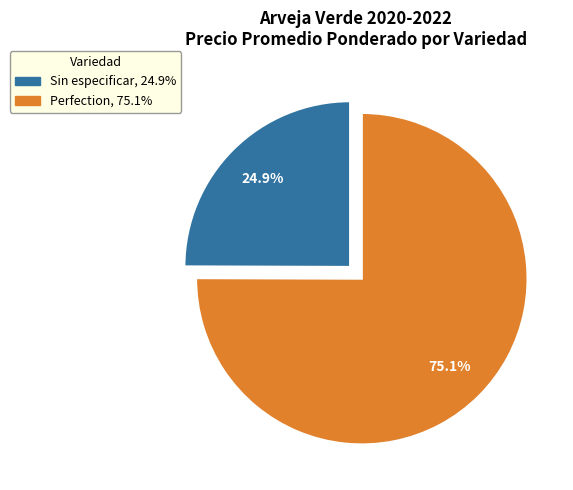

What percentage do Perfection, 75.1% and Sin especificar, 24.9% together represent?

100.0%